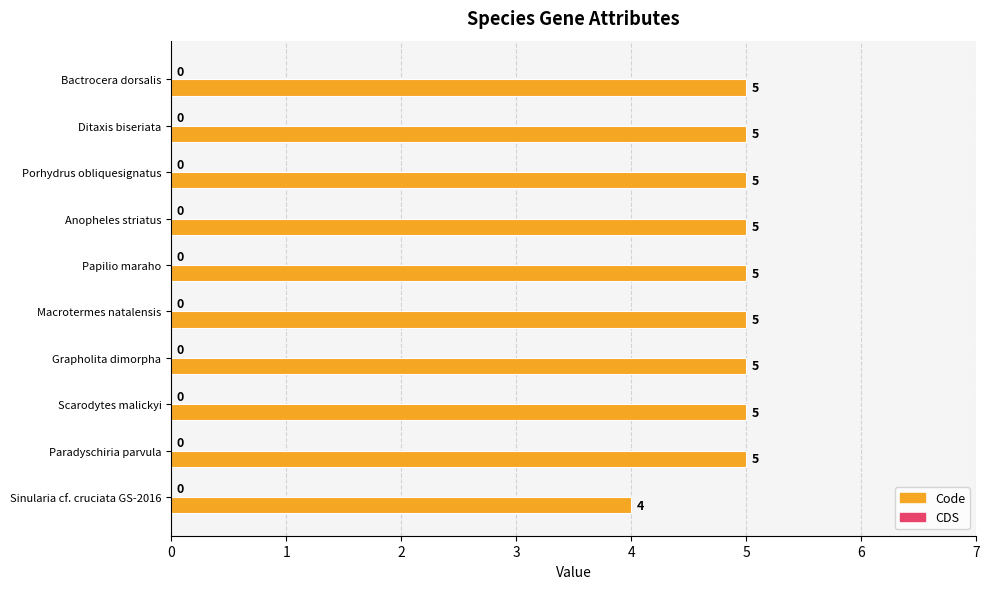

Reading top to bottom, list all the values displayed in this chart.

Bactrocera dorsalis=5	Ditaxis biseriata=5	Porhydrus obliquesignatus=5	Anopheles striatus=5	Papilio maraho=5	Macrotermes natalensis=5	Grapholita dimorpha=5	Scarodytes malickyi=5	Paradyschiria parvula=5	Sinularia cf. cruciata GS-2016=4